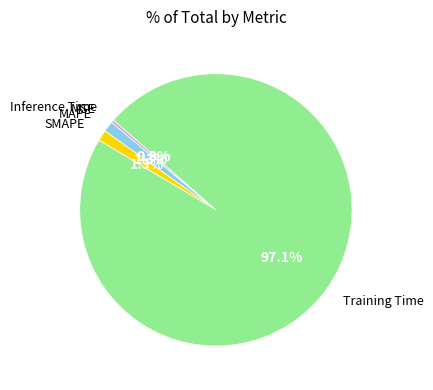

What percentage do MAPE and Inference Time together represent?

1.6%